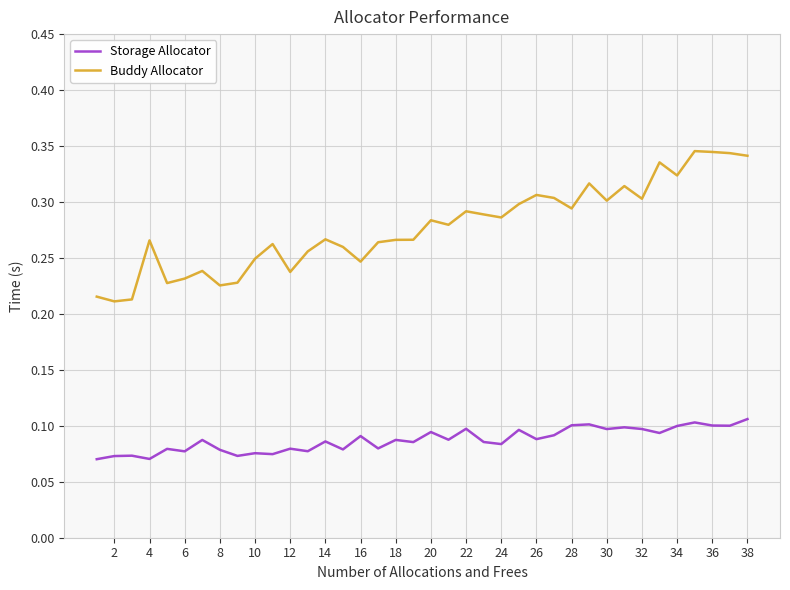

True or false: Buddy Allocator and Storage Allocator cross at least once.

False